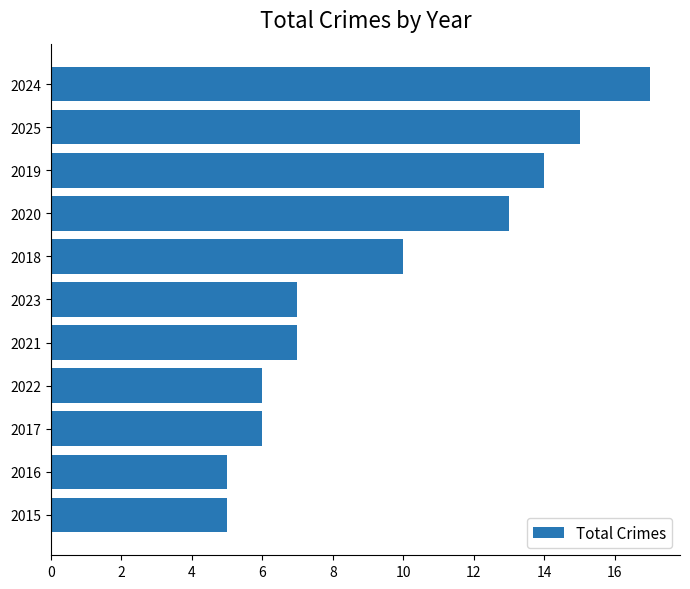

Approximately how many times larger is the value at 2019 compared to 2024?

0.8